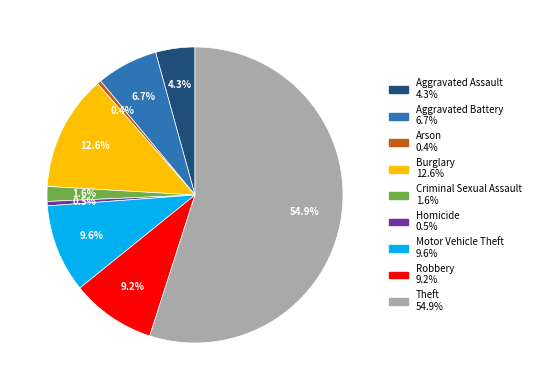

What portion of the pie excludes Criminal Sexual Assault?

98.4%